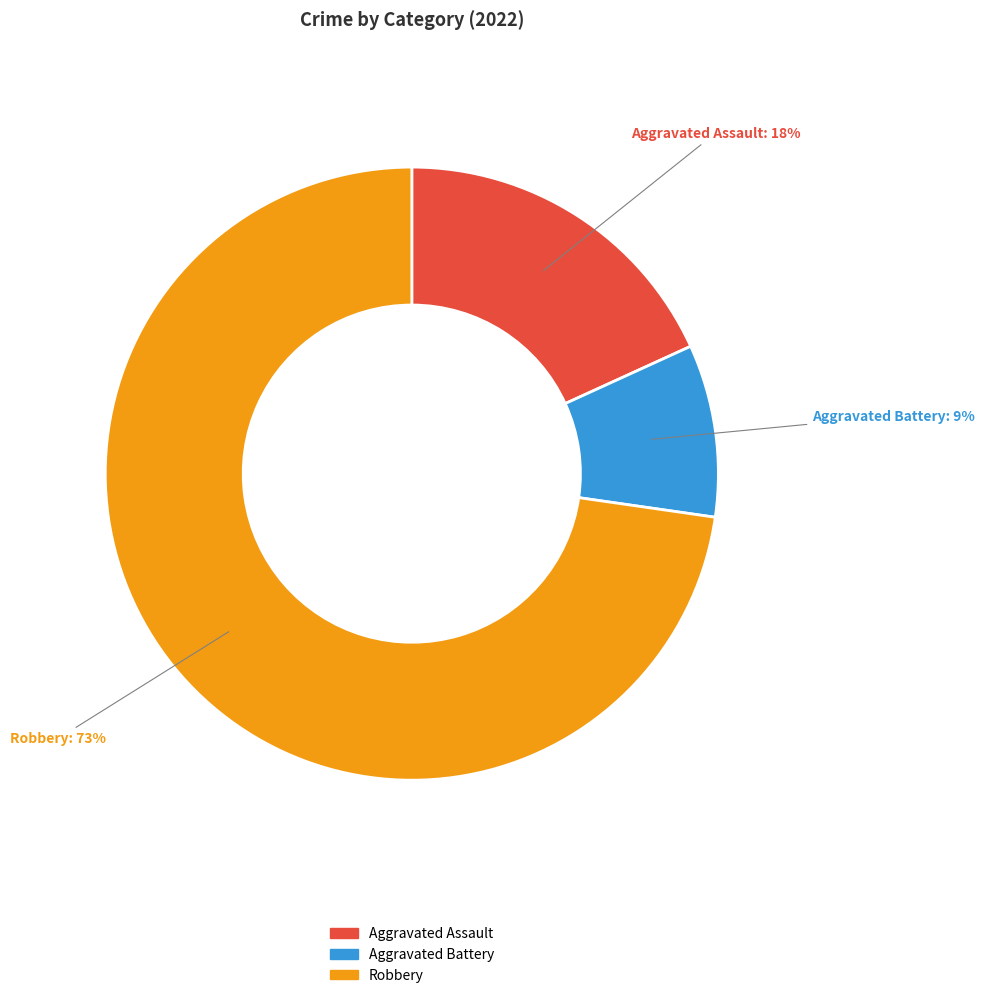

How many slices are in this pie chart?

3